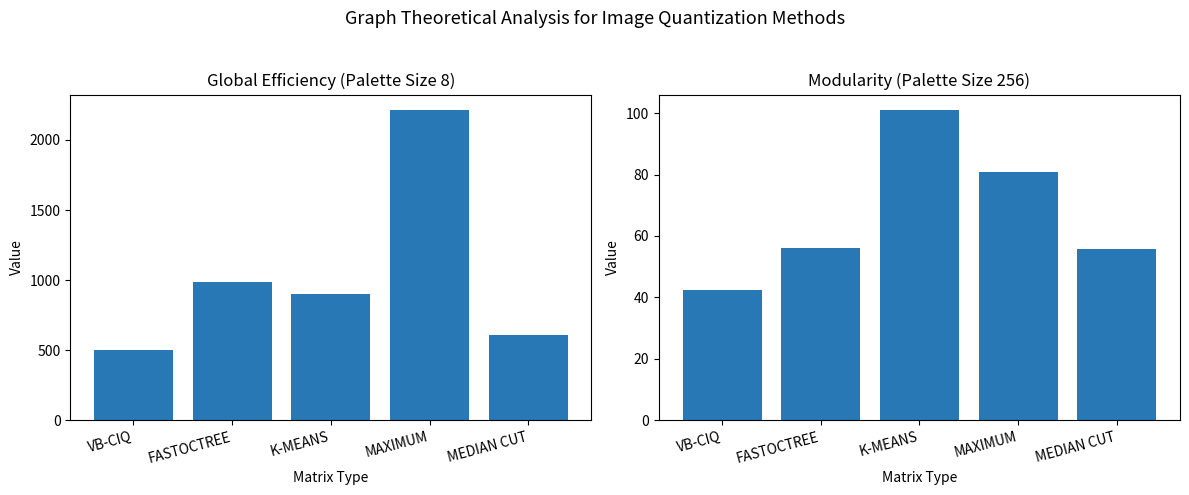

Between K-MEANS and FASTOCTREE, which is larger?

FASTOCTREE